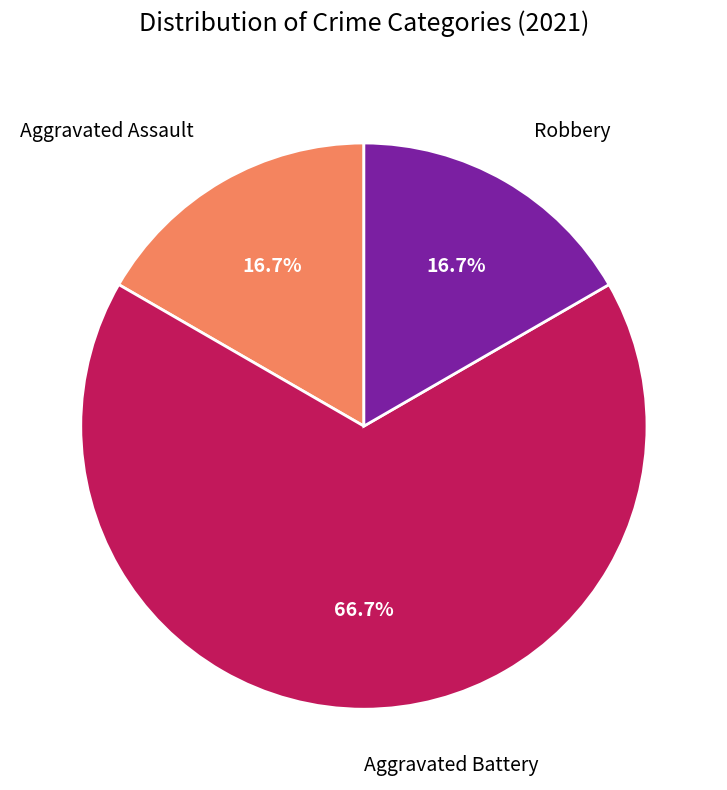

Does any single category account for the majority?

Yes